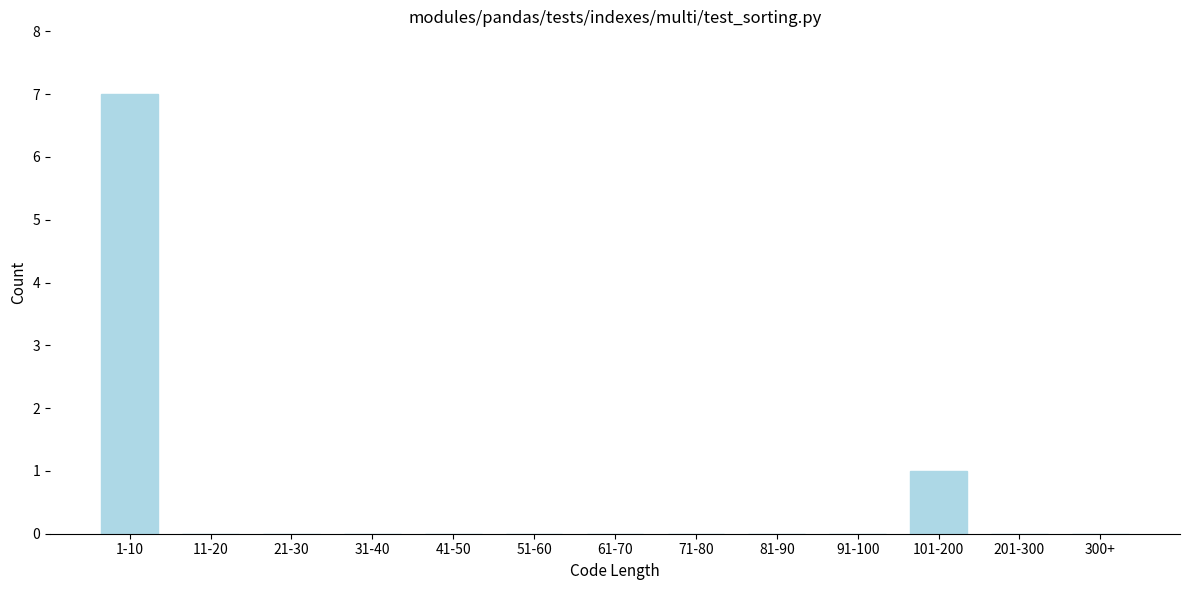

Reading left to right, extract all data points from this chart.

1-10=7	11-20=0	21-30=0	31-40=0	41-50=0	51-60=0	61-70=0	71-80=0	81-90=0	91-100=0	101-200=1	201-300=0	300+=0